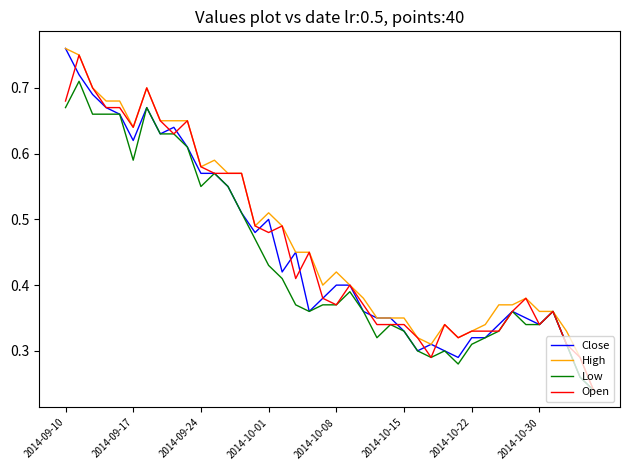

Which series has the largest range (max minus min)?

Close